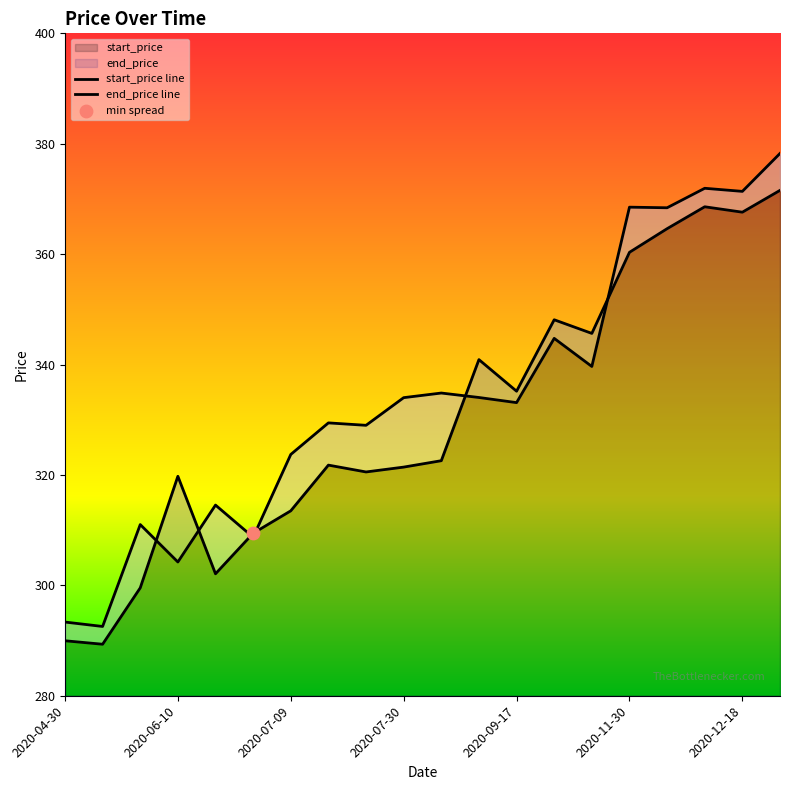

Which series reaches the maximum Y coordinate?

end_price line